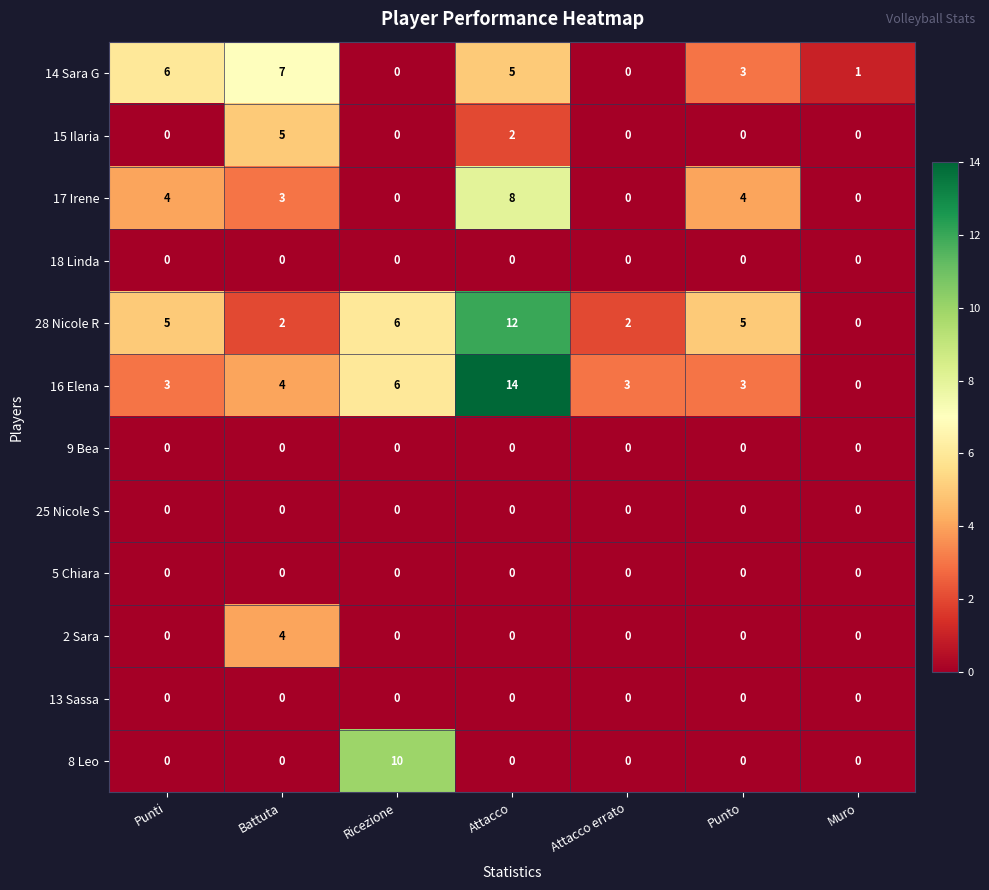

At which category is the sum across all series the highest?

Attacco